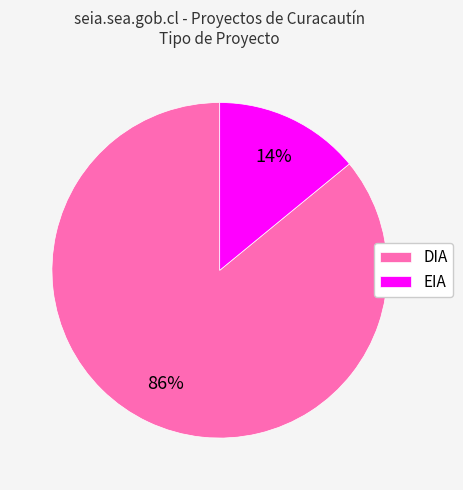

What percentage is the DIA slice, to the nearest percent?

86%